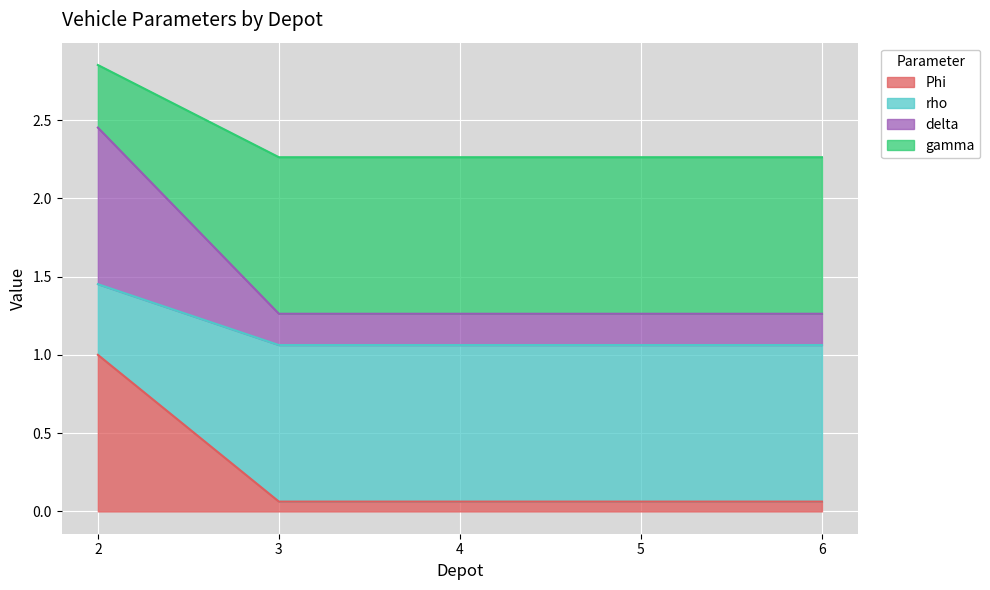

Reading right to left, what are all the values shown in this chart?

Phi: 6=0.1	5=0.1	4=0.1	3=0.1	2=1.0
rho: 6=1.1	5=1.1	4=1.1	3=1.1	2=1.5
delta: 6=1.3	5=1.3	4=1.3	3=1.3	2=2.5
gamma: 6=2.3	5=2.3	4=2.3	3=2.3	2=2.9